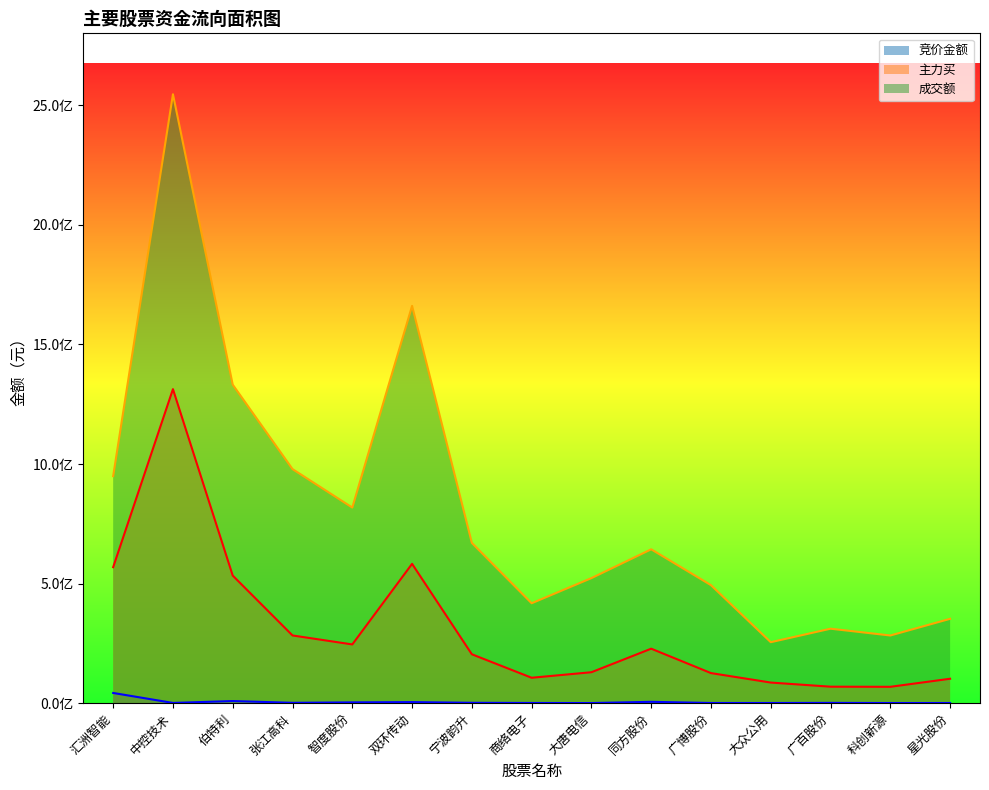

What are all the series names shown in the legend?

竞价金额, 主力买, 成交额